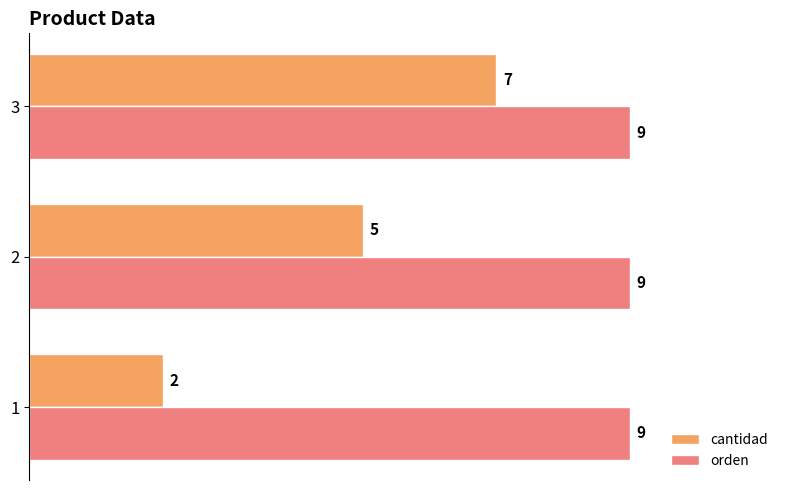

How many series are shown in this chart?

2